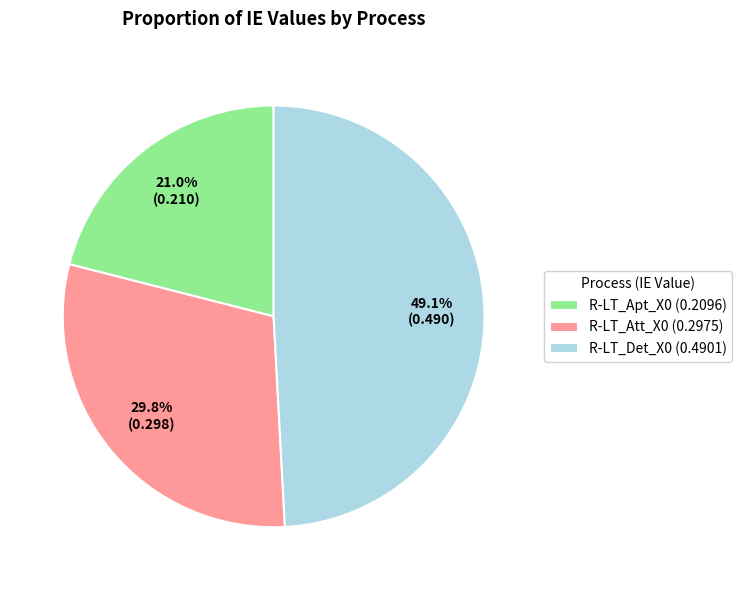

Is it true that R-LT_Att_X0 is 23% of the pie?

False